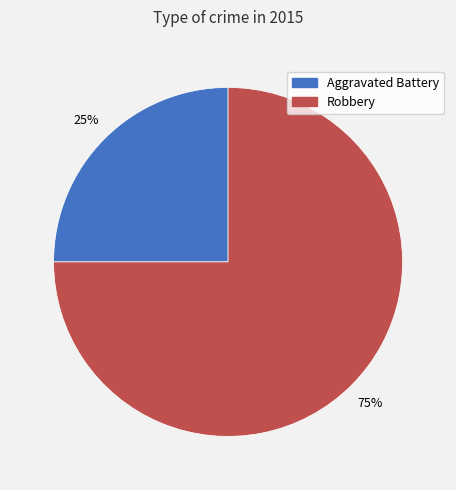

To the nearest percent, what percentage of the pie is Robbery?

75%